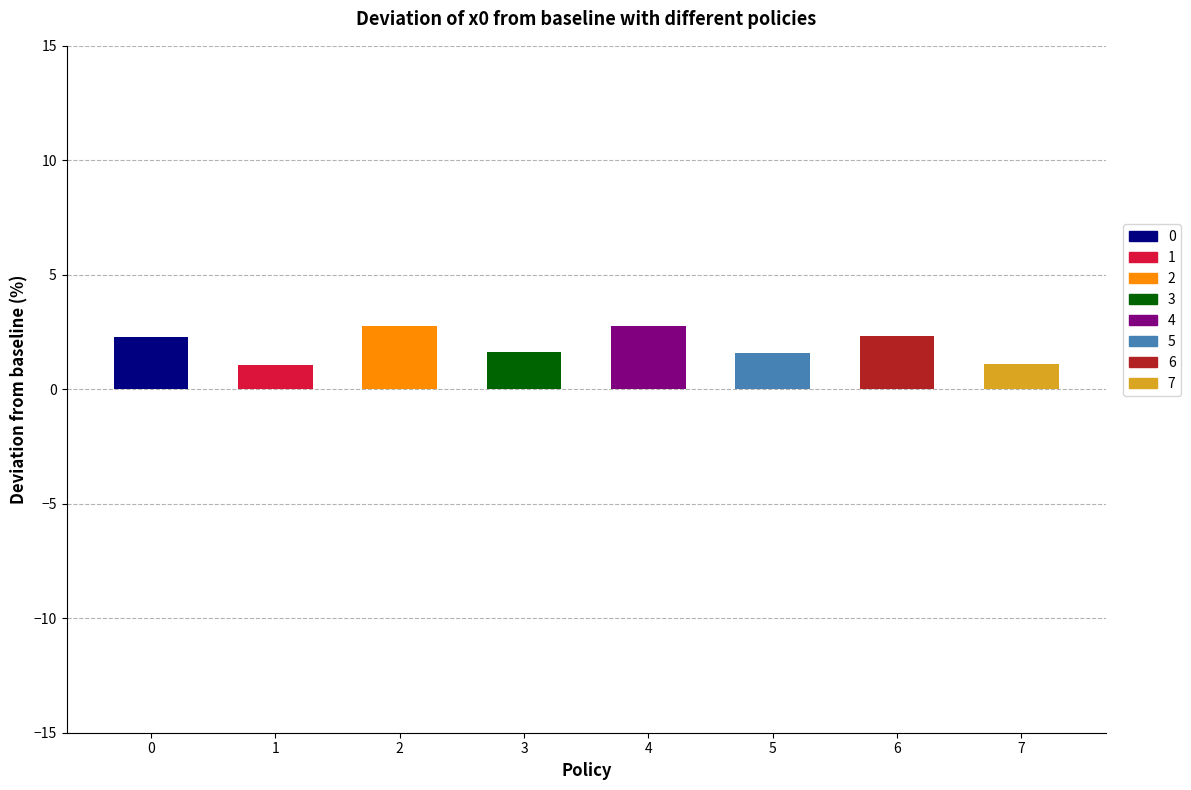

The chart shows a value of 0.3 at 3. True or false?

False